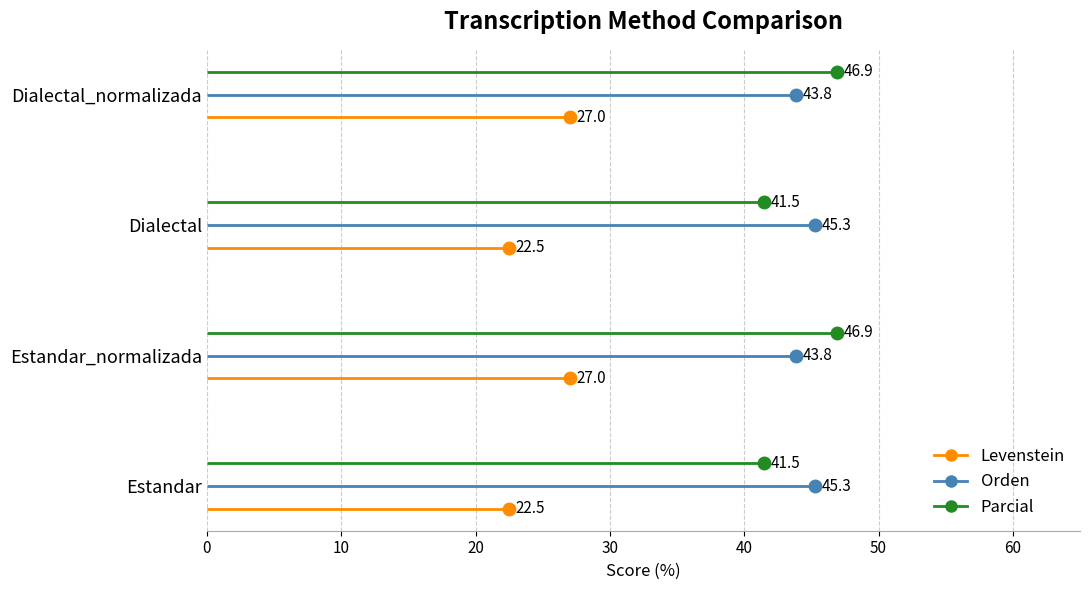

At how many categories does at least one series exceed 38?

4